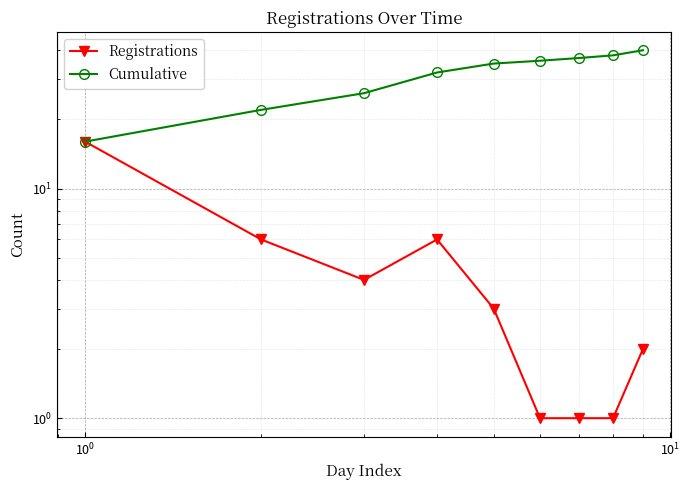

How many values in the Cumulative series are below 35?

4